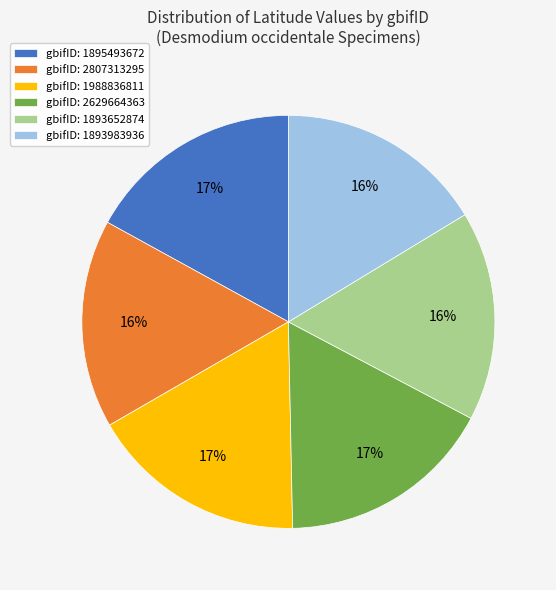

To the nearest percent, what is the difference between the largest and smallest slice percentages?

1%